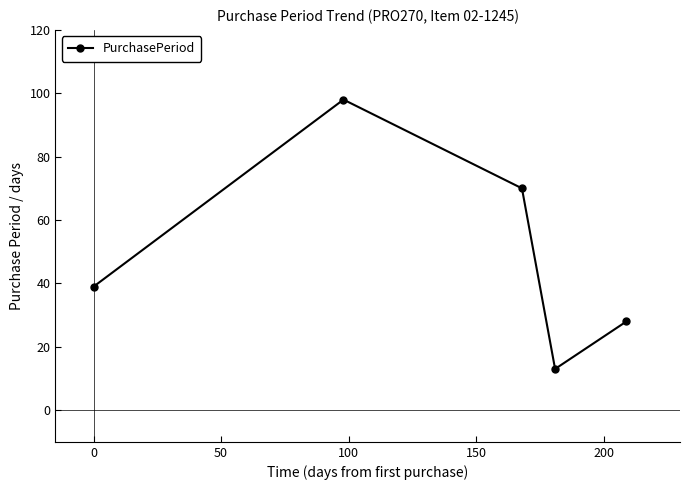

What is the difference between the second highest and minimum values?

57